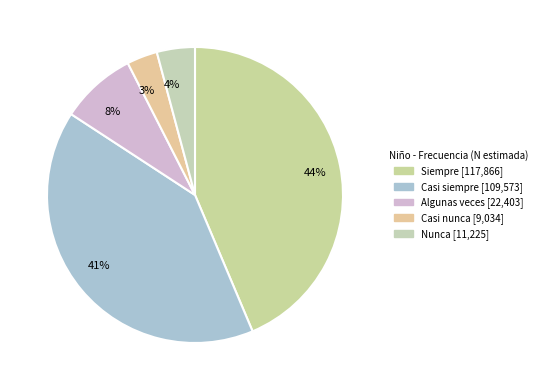

Is the sum of 4% and 41% greater than half?

No